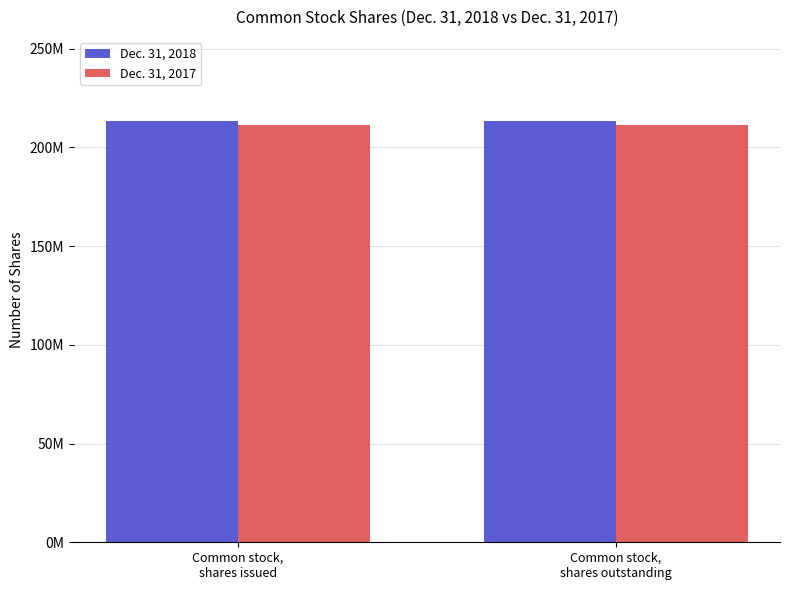

True or false: Dec. 31, 2018 has a value of 213274660 at Common stock,
shares issued.

True